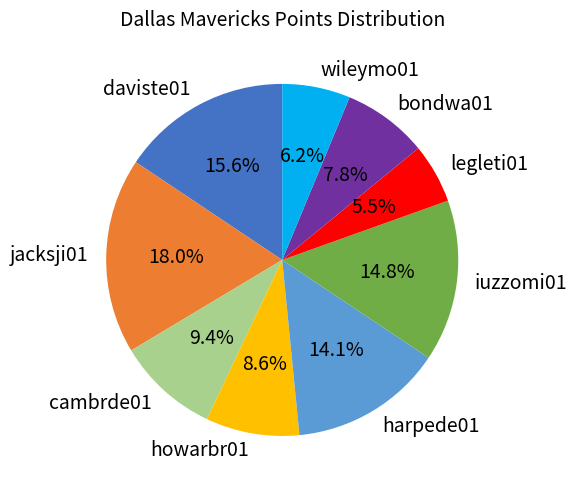

Is there a majority slice in this chart?

No